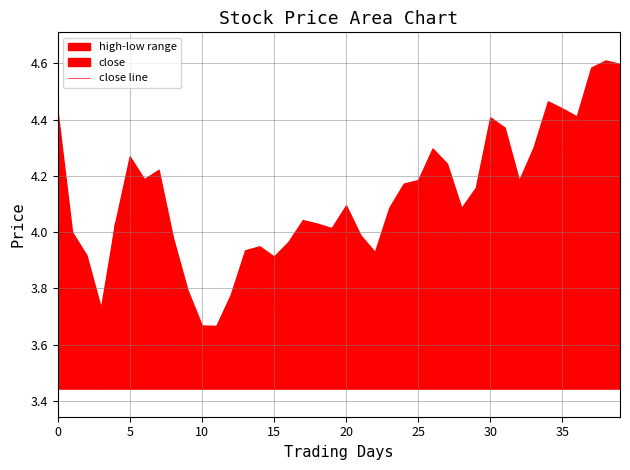

How many points are lower than both their immediate neighbors (excluding endpoints)?

9